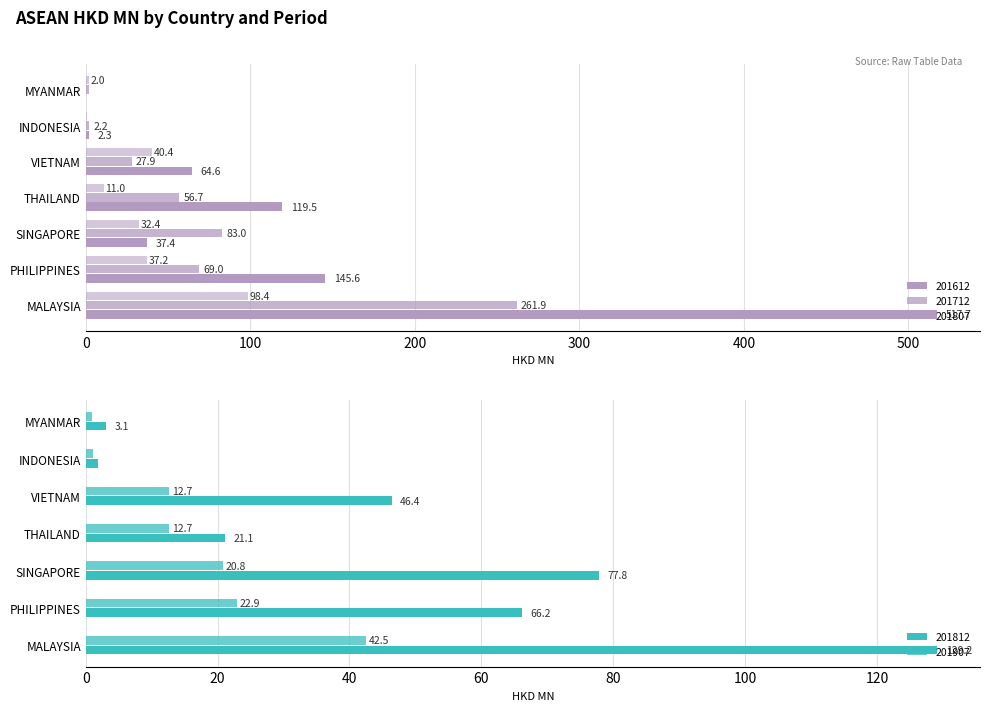

What are all the series names shown in the legend?

201612, 201712, 201807, 201812, 201907